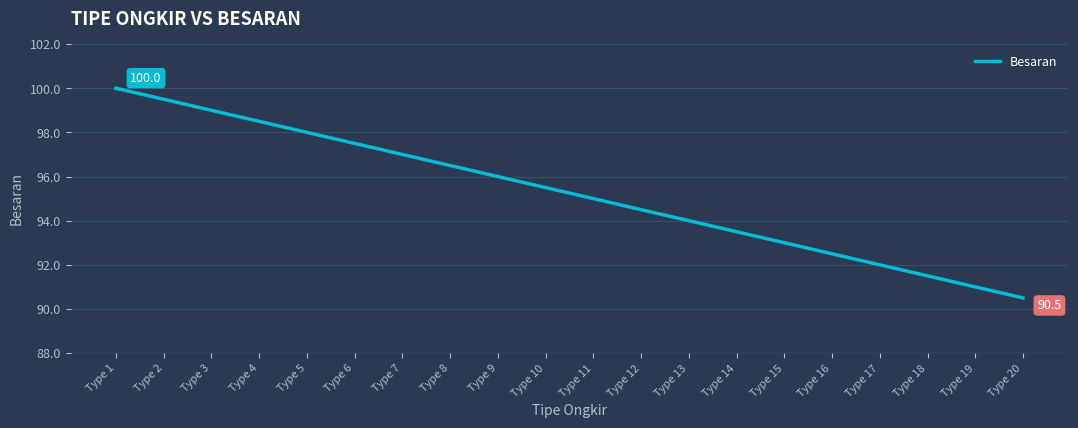

How many lines are shown in the chart?

1